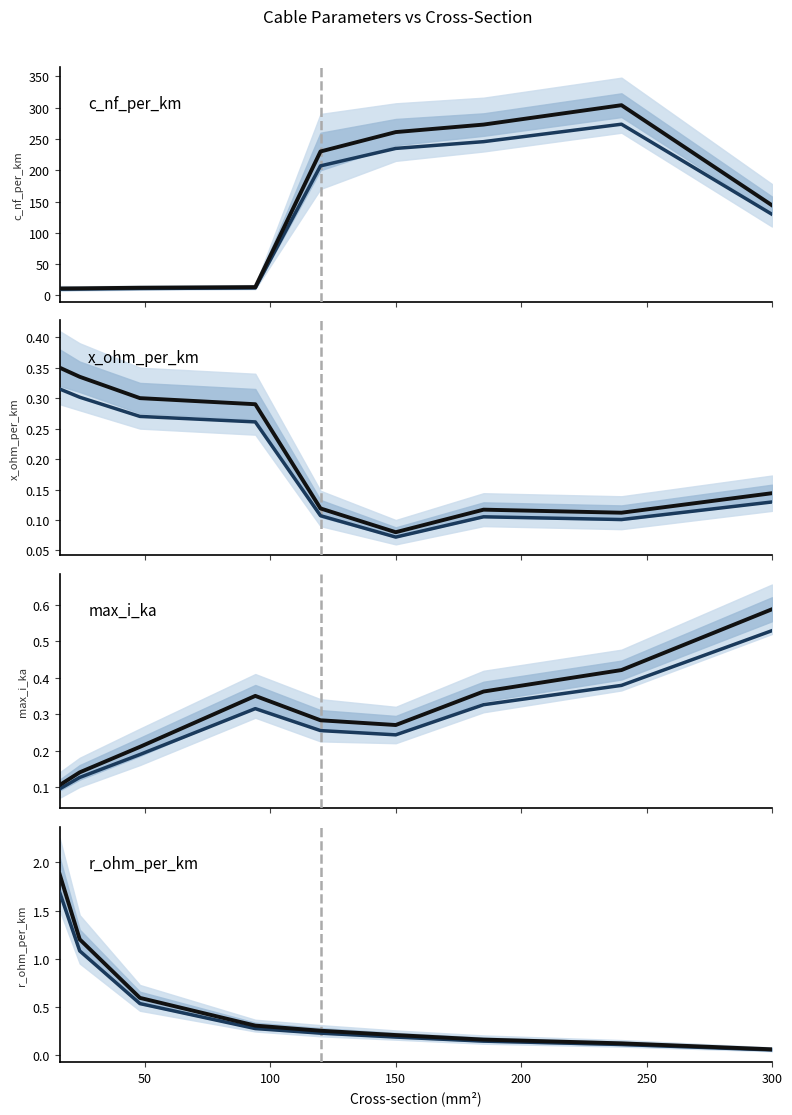

At which label is max_i_ka closest to 0?

16